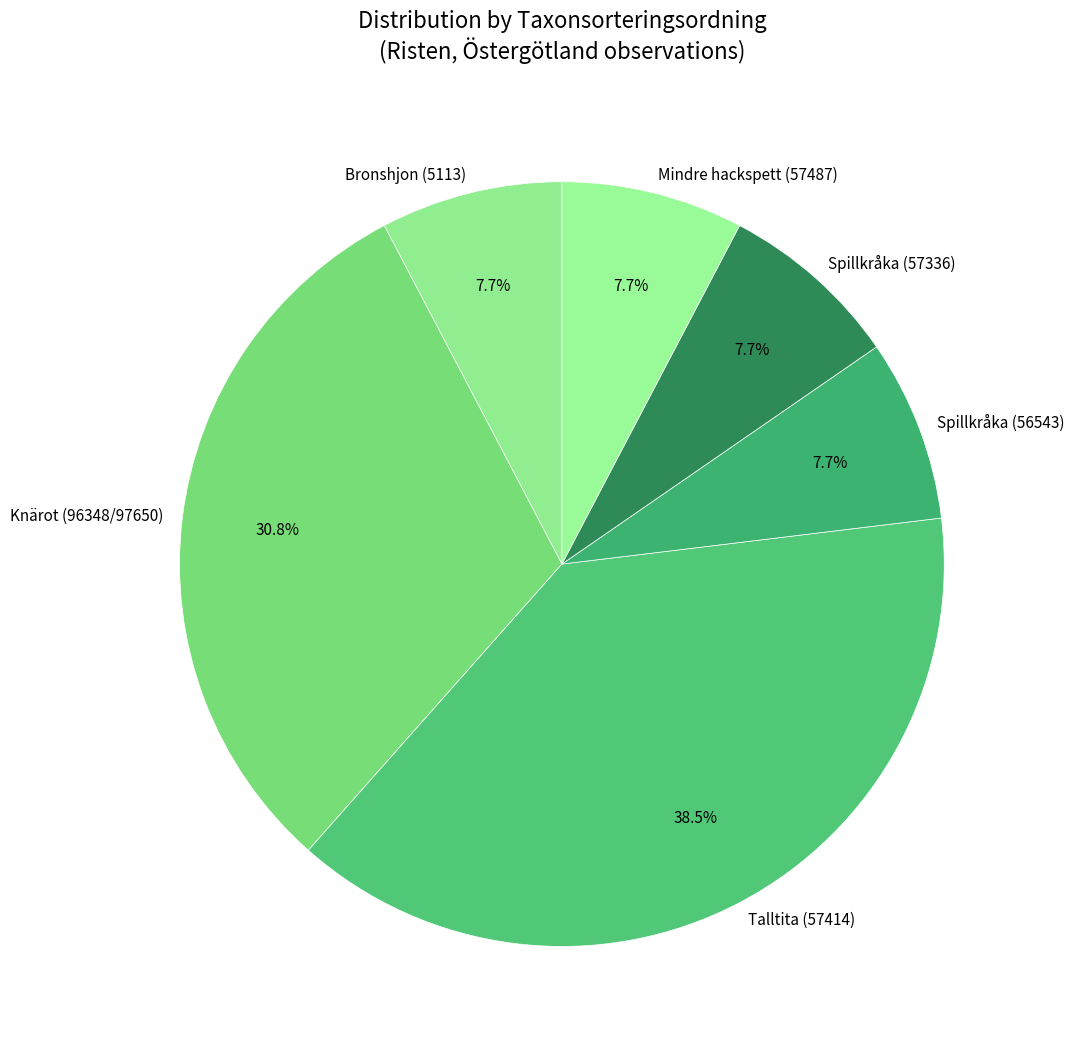

What portion of the pie excludes Spillkråka (57336)?

92.3%